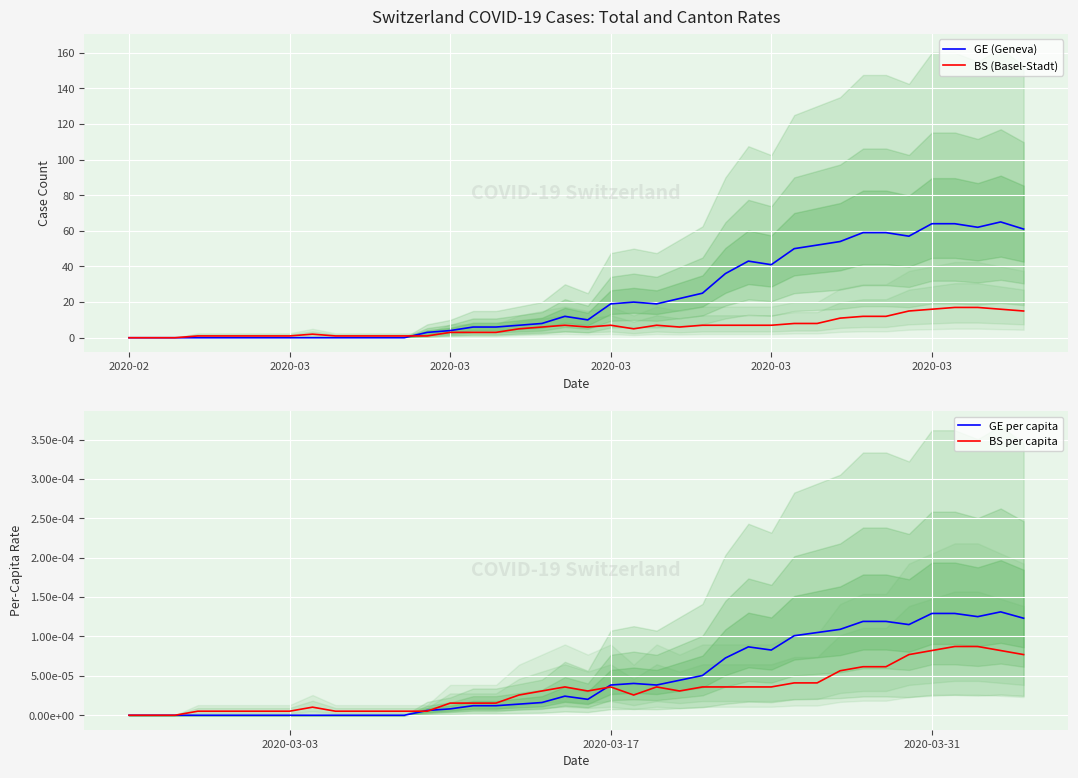

Count the number of categories in the chart.

40